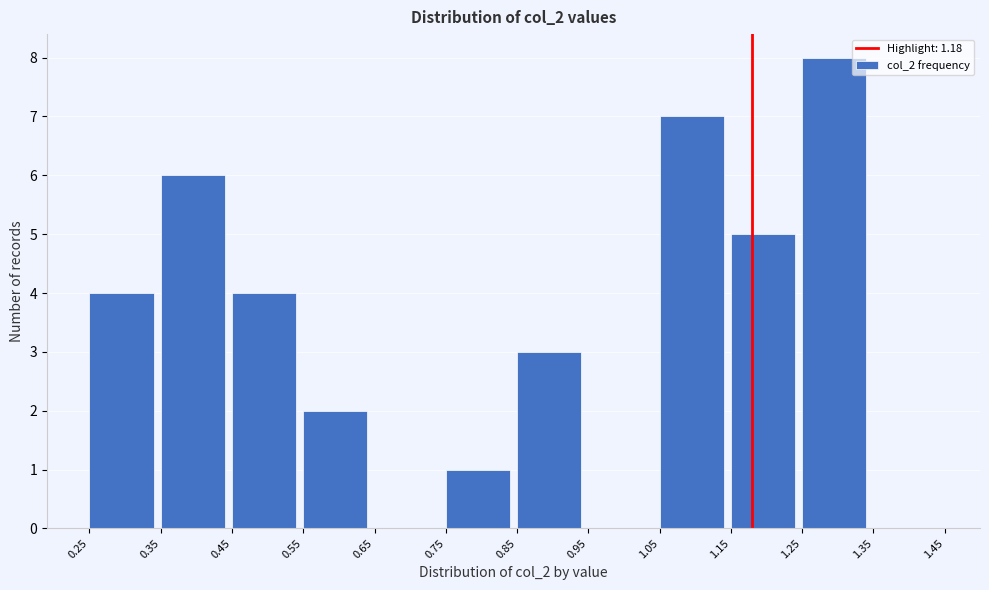

Reading left to right, list every bar in this chart as the range it spans on the x-axis followed by its height. The values are not printed on the chart, so give them approximately, as read against the axis.

0.25 to 0.35: 4
0.35 to 0.45: 6
0.45 to 0.55: 4
0.55 to 0.65: 2
0.65 to 0.75: 0
0.75 to 0.85: 1
0.85 to 0.95: 3
0.95 to 1.05: 0
1.05 to 1.15: 7
1.15 to 1.25: 5
1.25 to 1.35: 8
1.35 to 1.45: 0